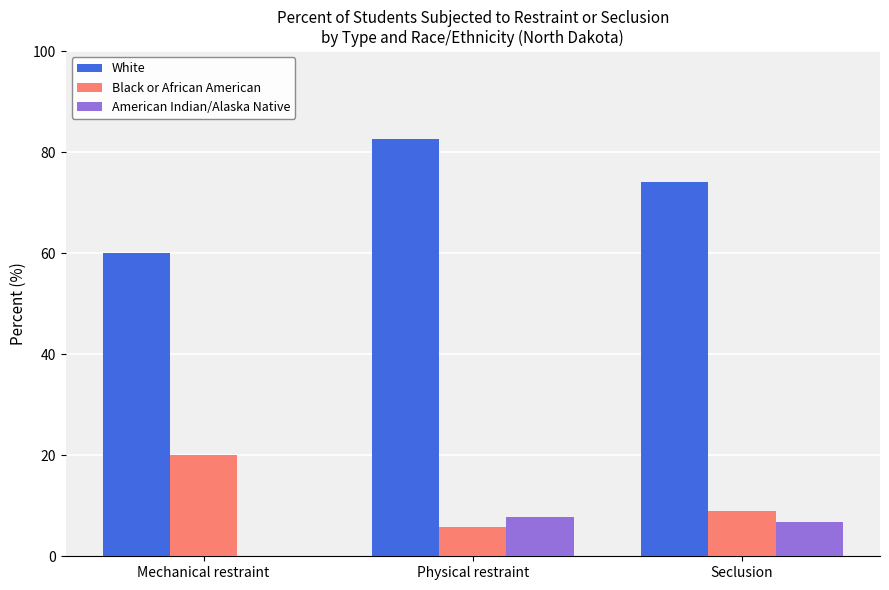

Reading left to right, extract all data points from this chart.

White: 60.0	82.7	74.2
Black or African American: 20.0	5.8	9.0
American Indian/Alaska Native: 0.0	7.7	6.7